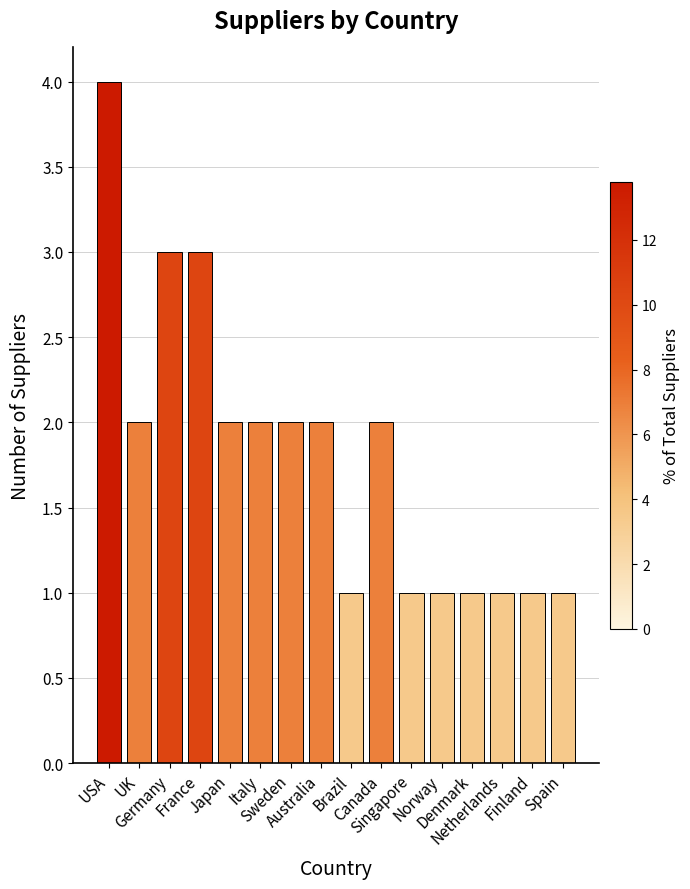

Count the number of categories in the chart.

16